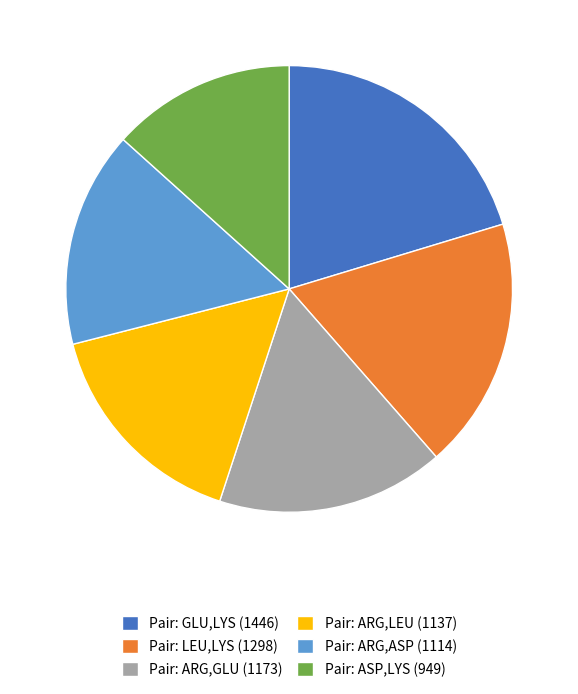

What is the smallest slice in the pie chart?

Pair: ASP,LYS (949)